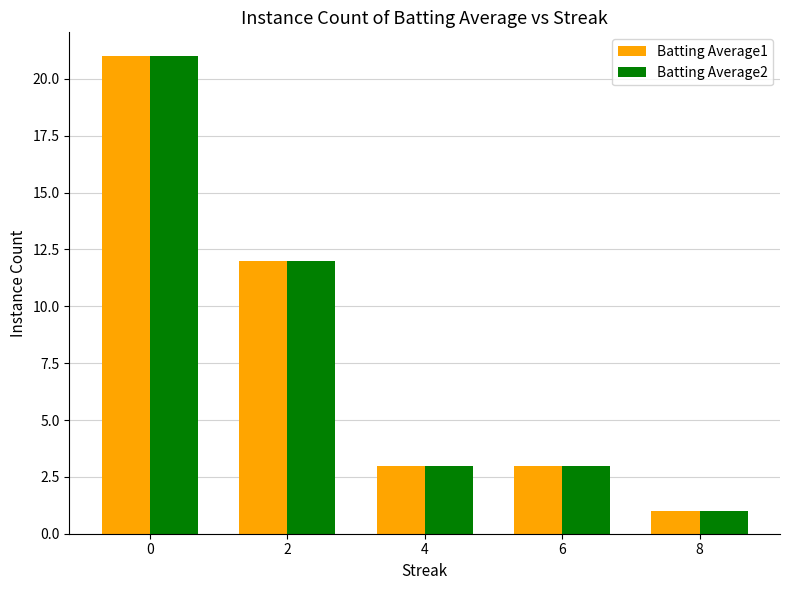

What is the value of the Batting Average2 bar at the 4th from the left?

3